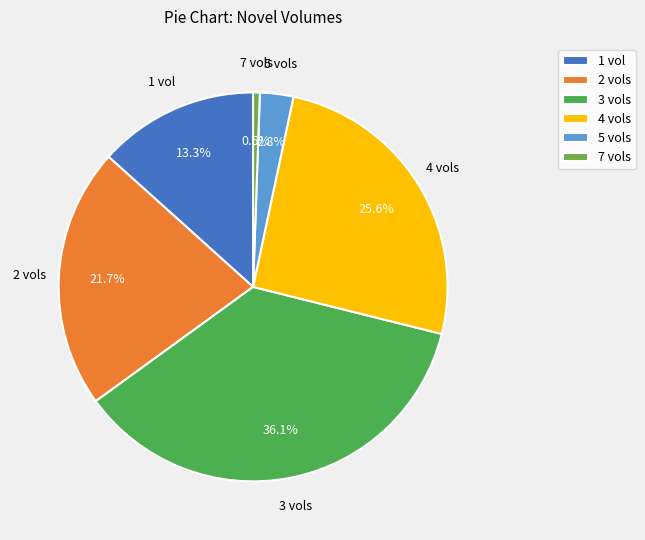

Which category has the smallest portion of the pie?

7 vols